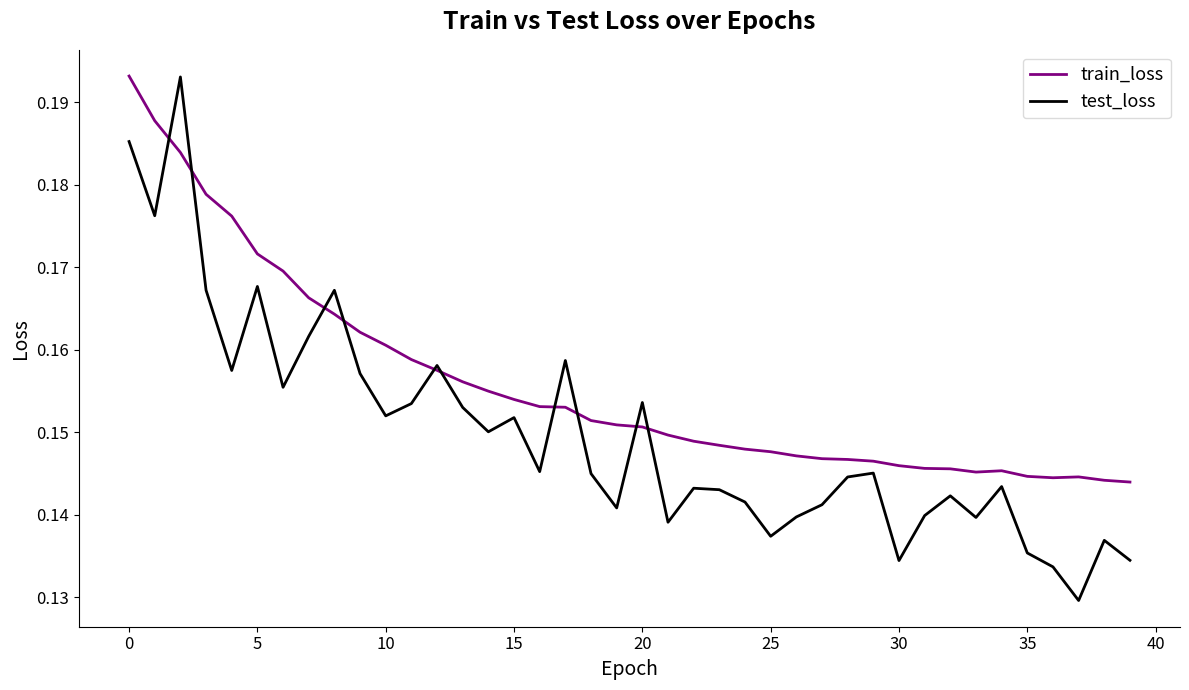

Which series has the widest spread of values?

test_loss